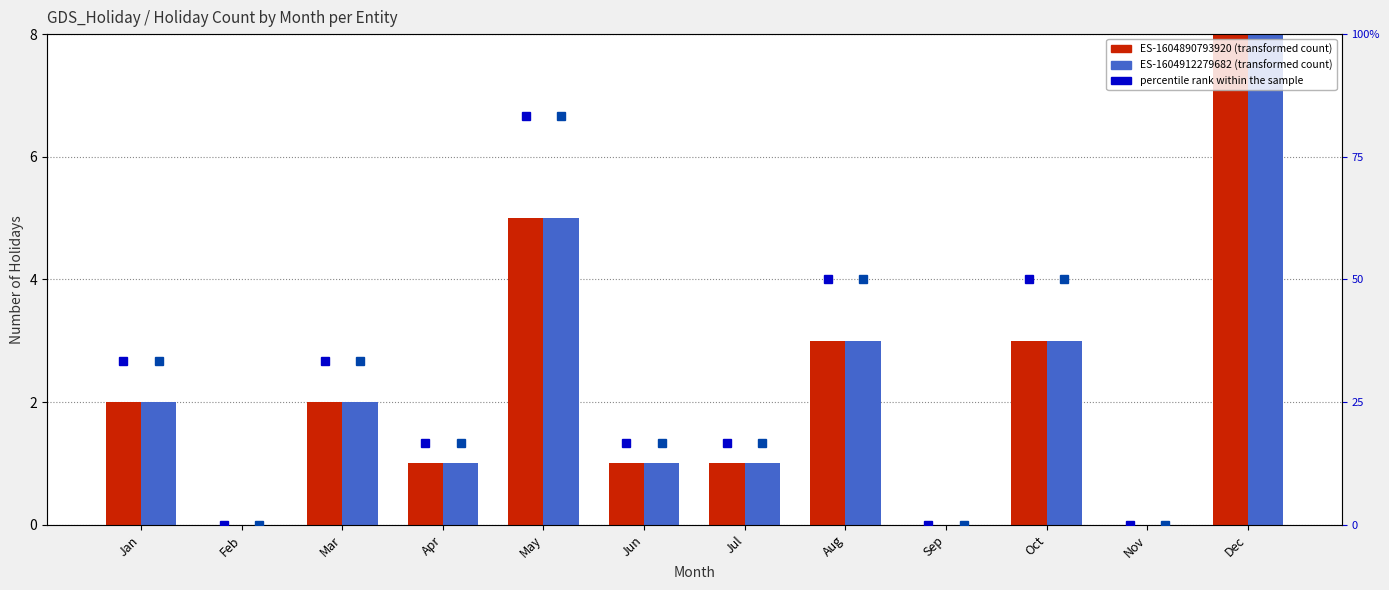

How many categories are shown in the chart?

12